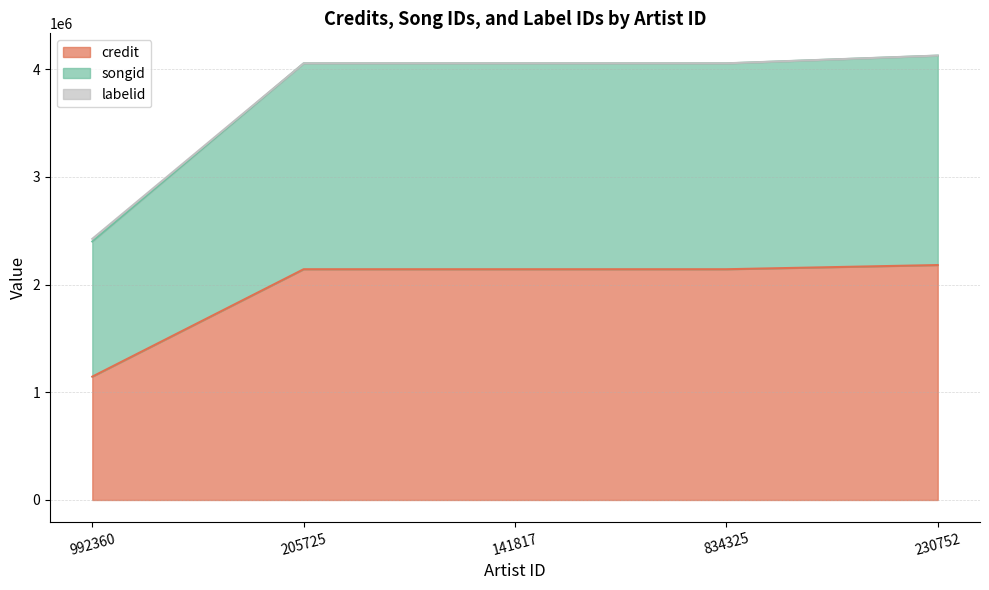

What is the difference between the maximum and minimum values in the credit series?

1036081